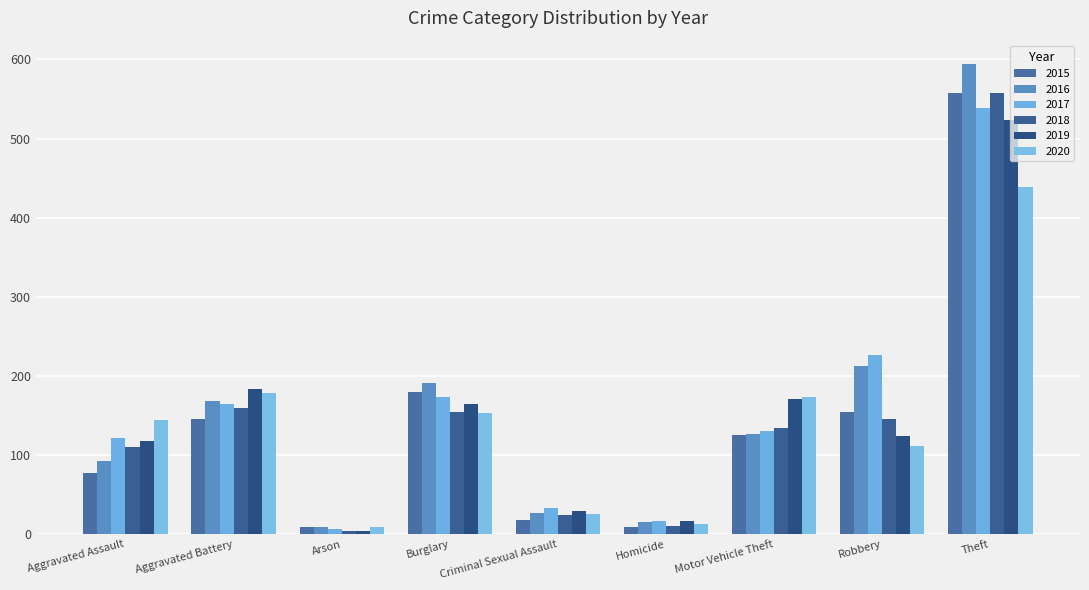

What is the label of the 2nd bar from the left?

Aggravated Battery